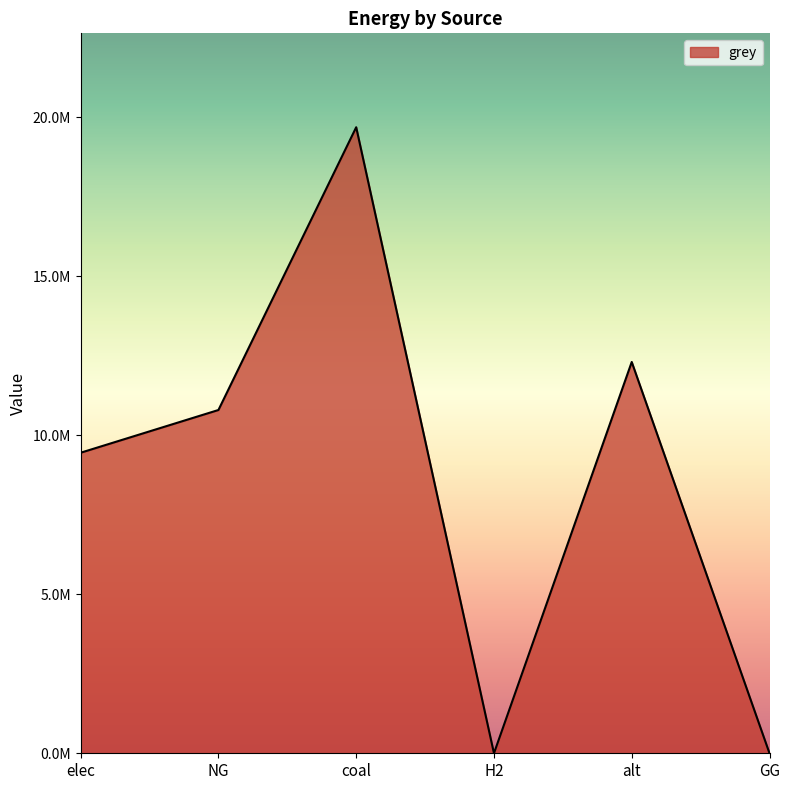

Does the chart display data point markers on the line(s)?

No